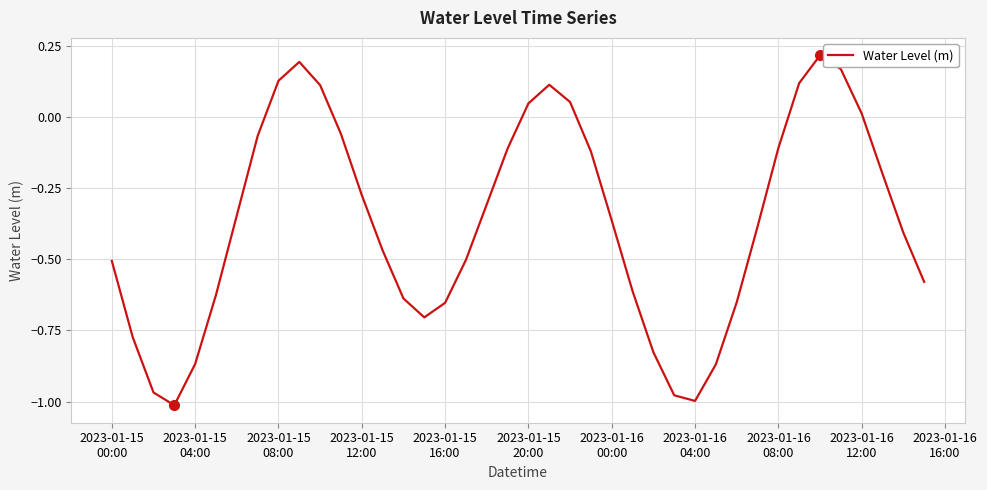

What is the difference between the maximum and minimum values?

1.2